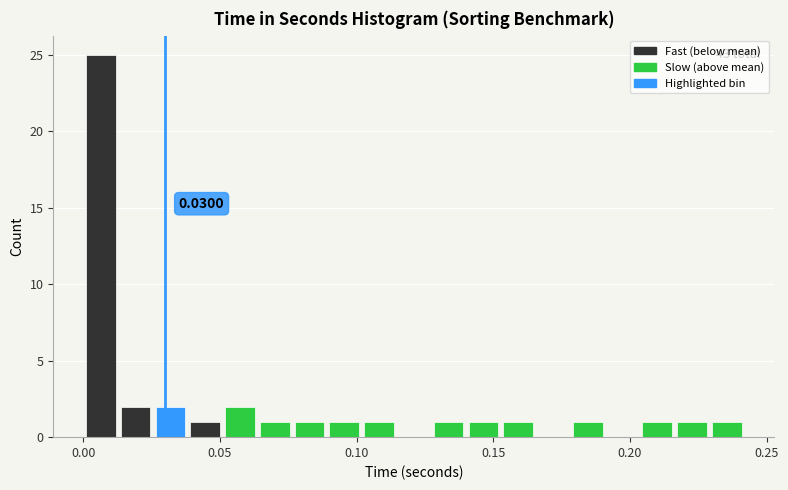

Around what value on the x-axis is the tallest bar? Give the approximate position of its centre, as read against the axis.

0.005